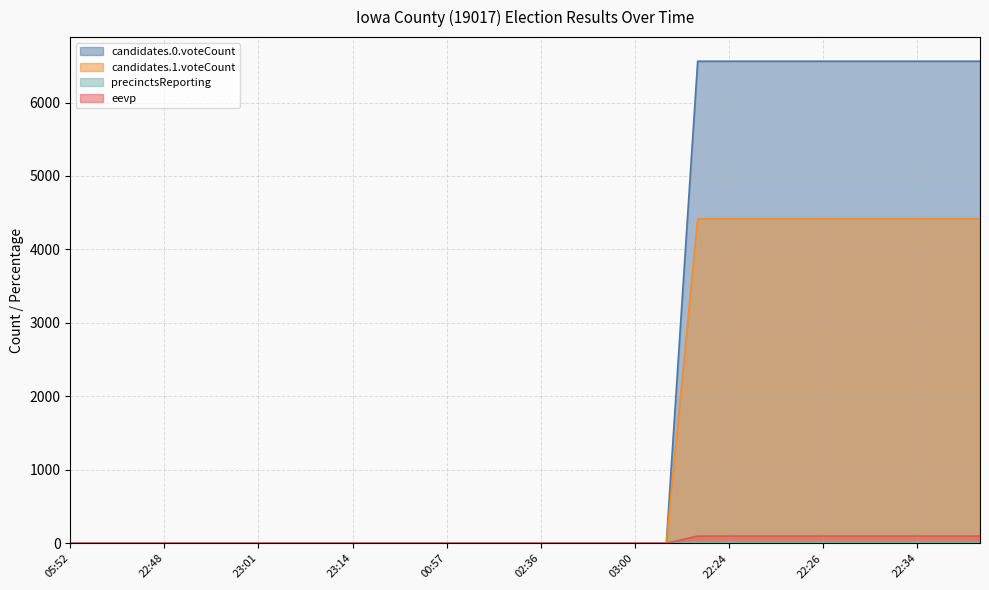

Which series has the widest spread of values?

candidates.0.voteCount